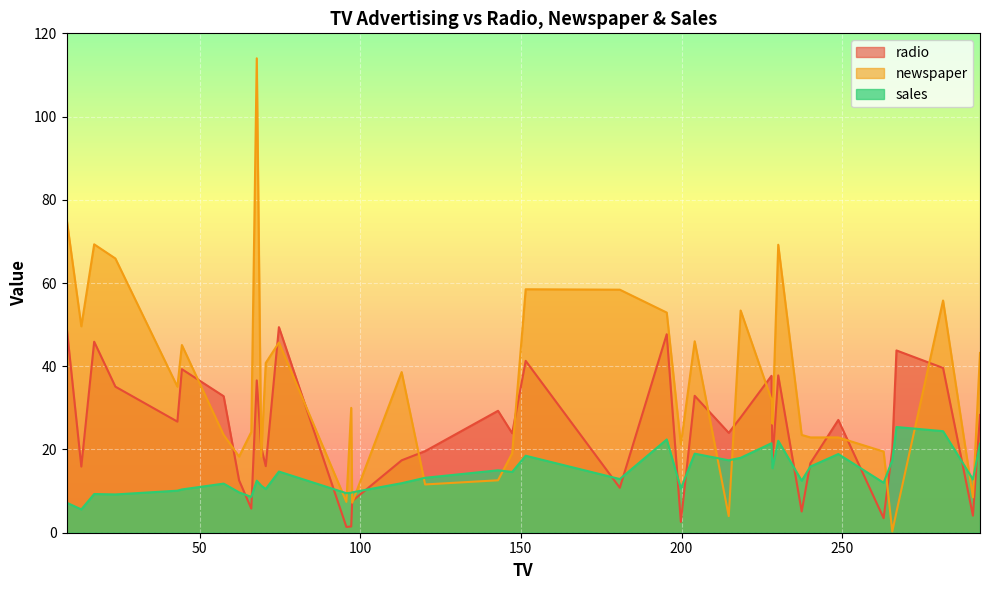

What is the difference between the highest and lowest values at 29?

30.3